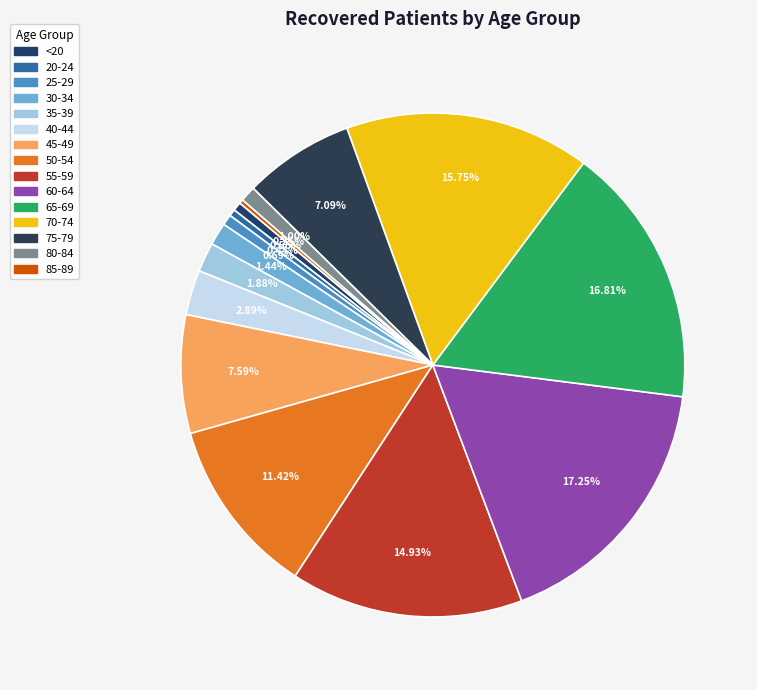

What is the largest slice in the pie chart?

60-64